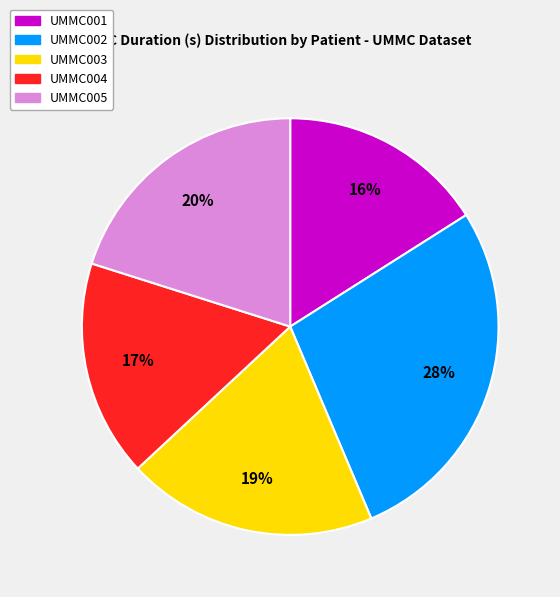

Is there any slice that represents more than half of the pie?

No